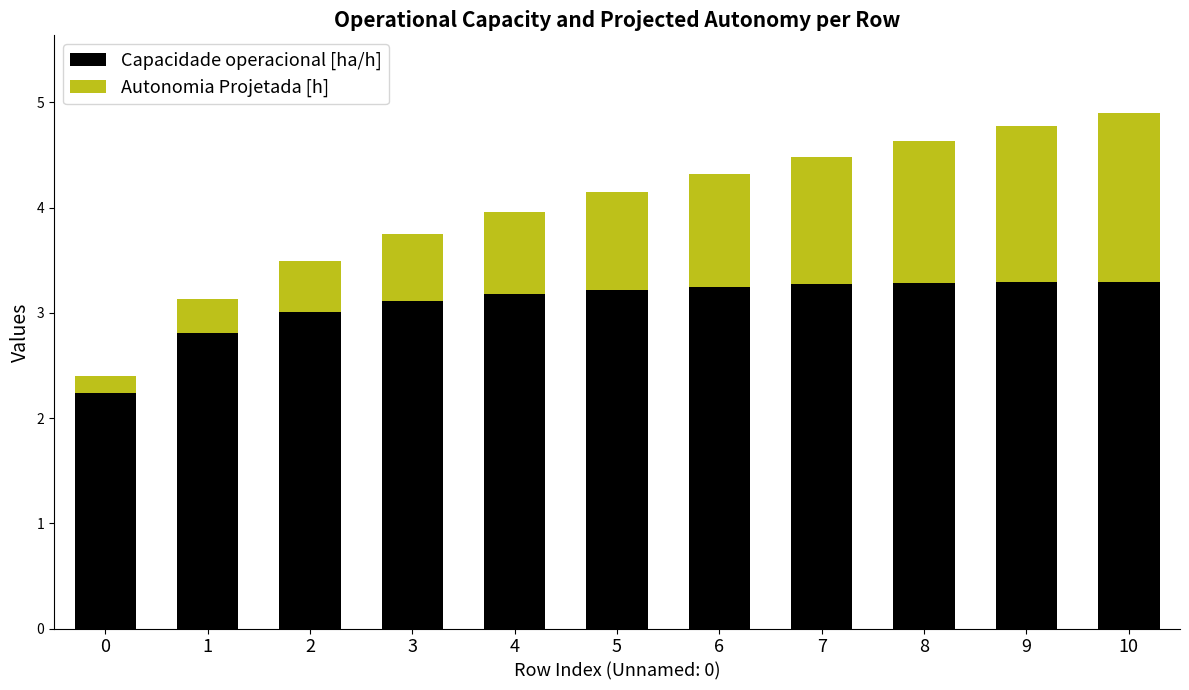

What is the difference between the second highest and minimum values in the Capacidade operacional [ha/h] series?

1.1